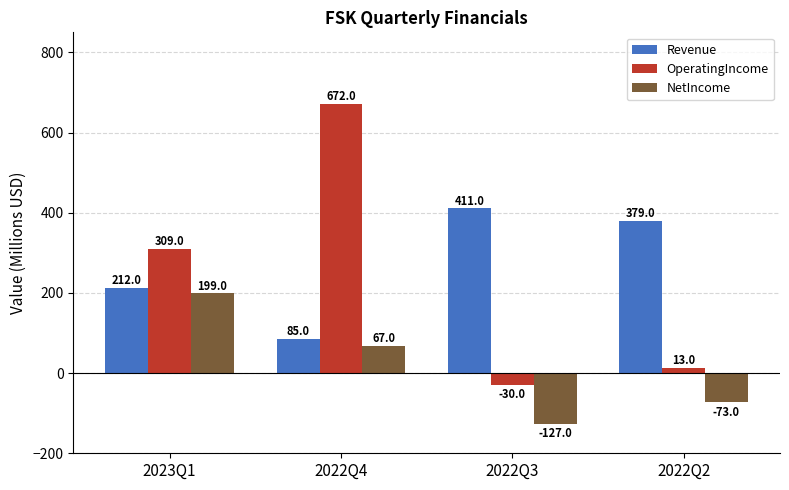

Which label corresponds to the largest value in the chart?

2022Q4